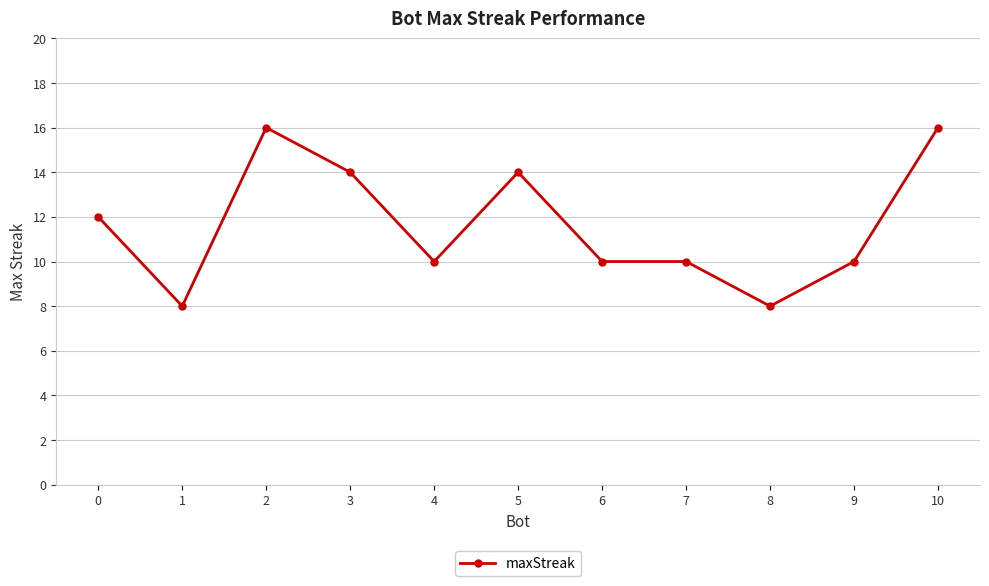

What is the ratio of the value at 8 to the value at 2?

0.5